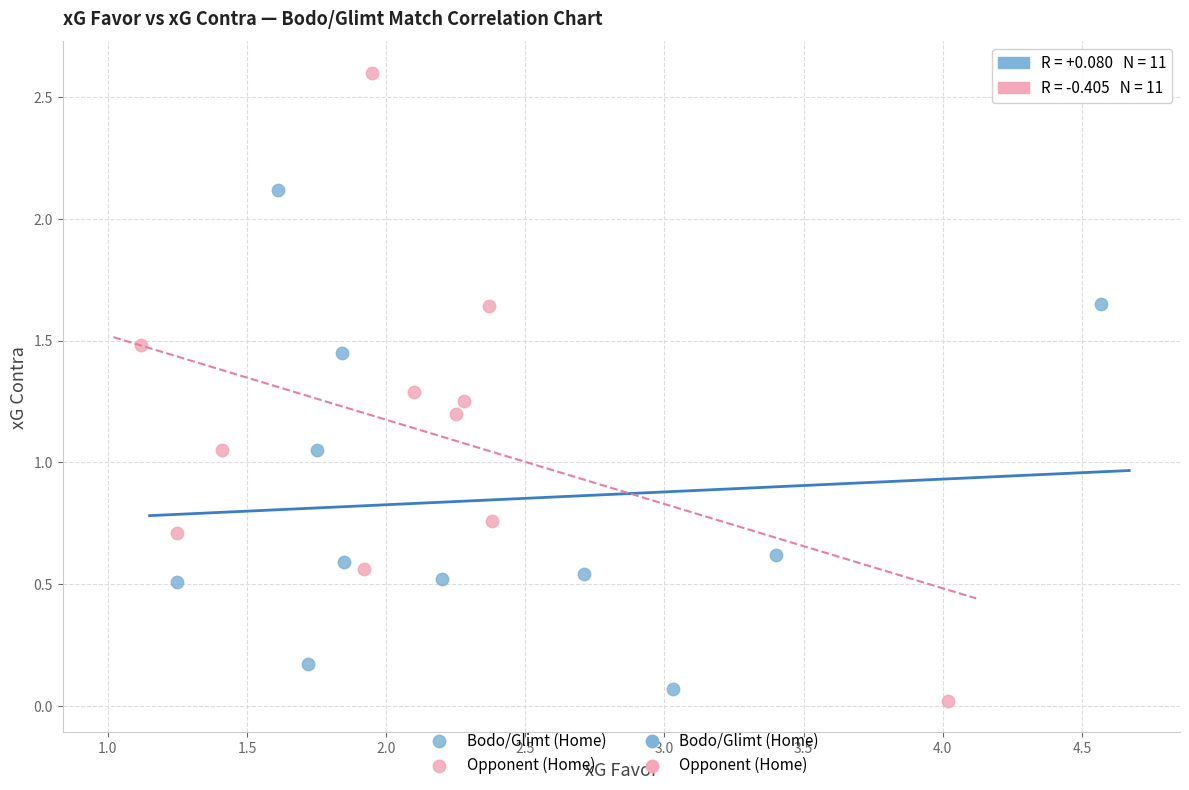

Which series contains the highest Y value?

Opponent (Home)